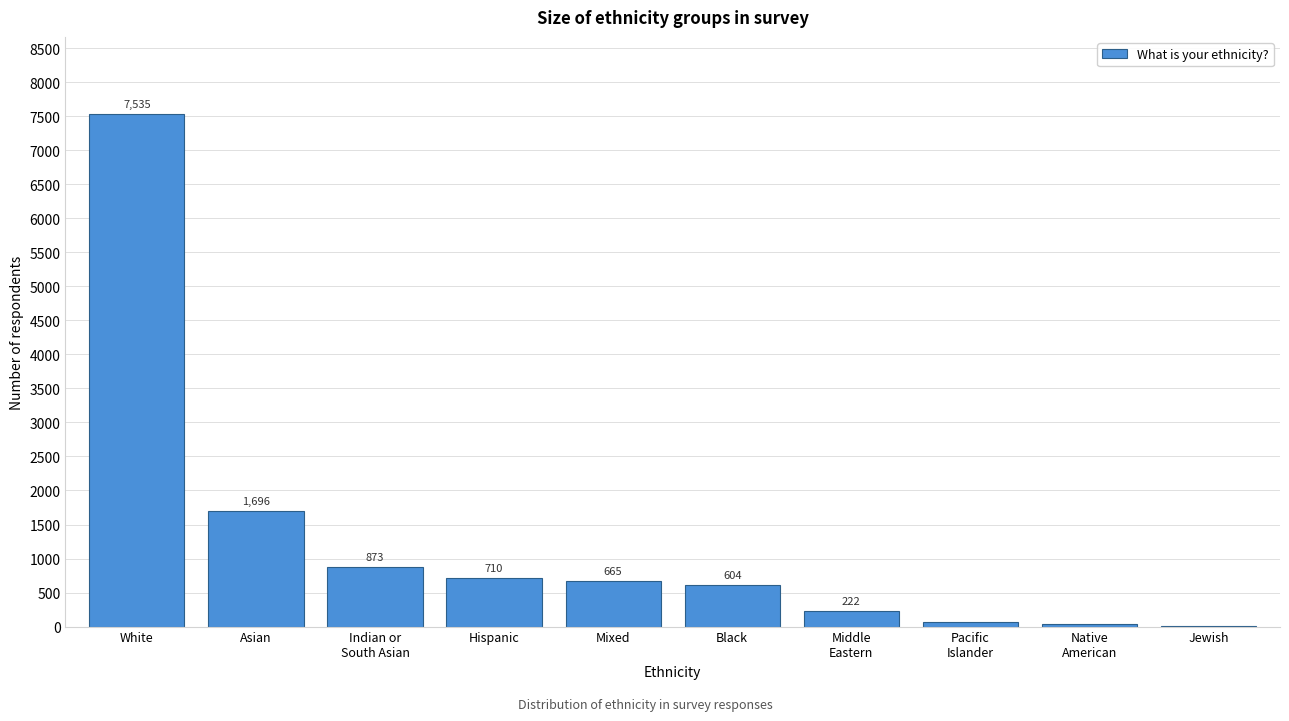

Which has a higher value, Mixed or Jewish?

Mixed